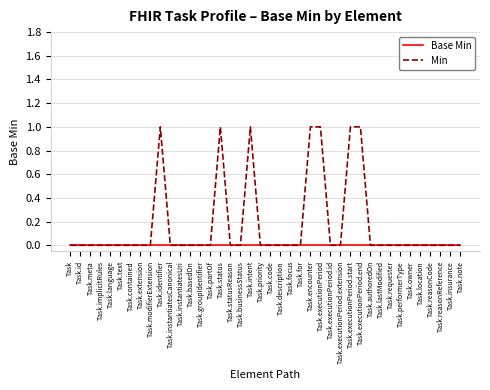

What position from the right is Task.executionPeriod.id?

14